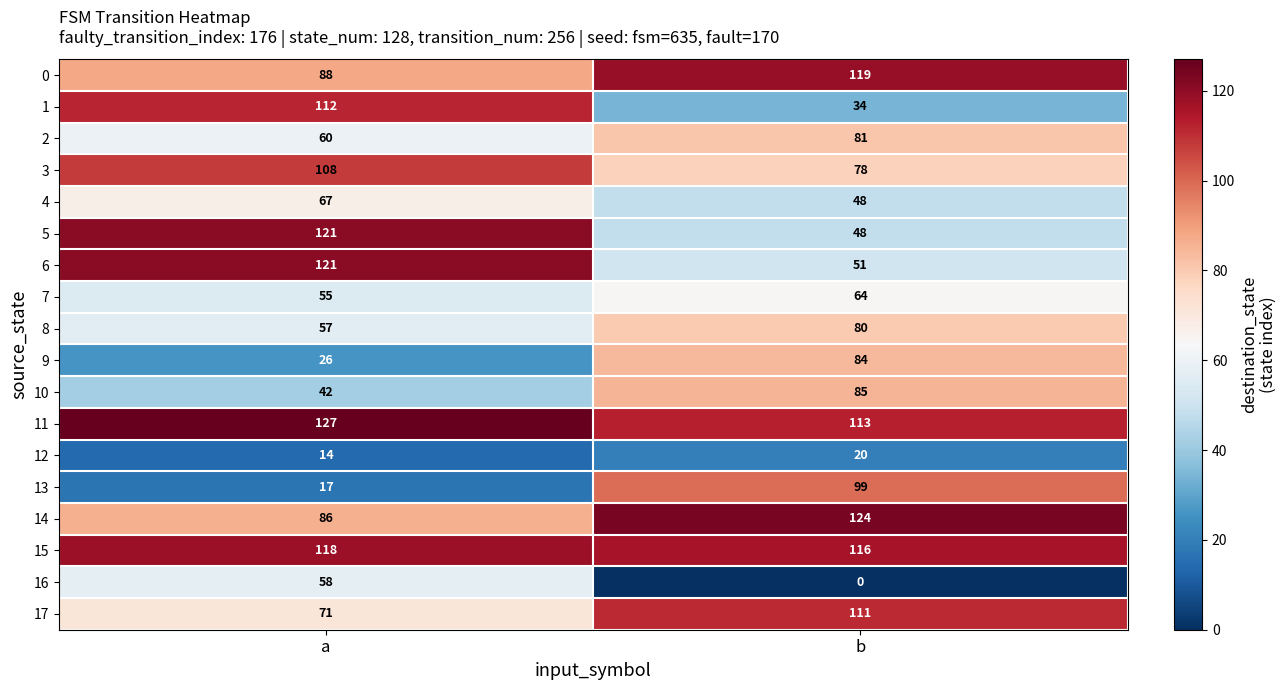

What is the average value of the 15 series?

117